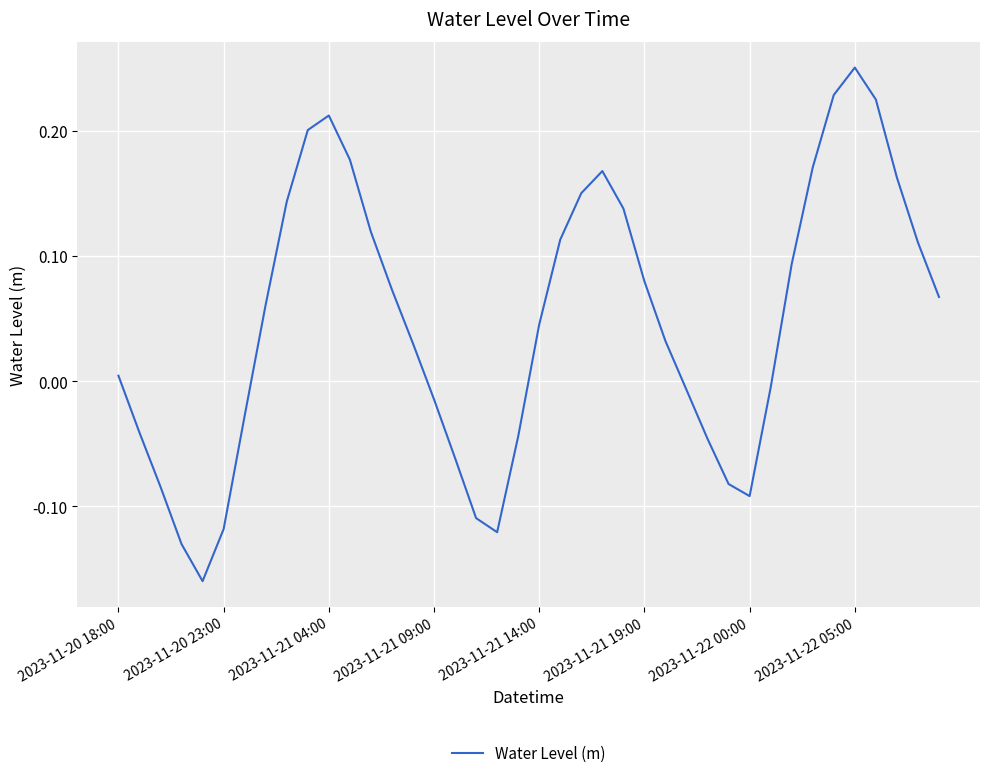

What is the difference between the maximum and minimum values?

0.4